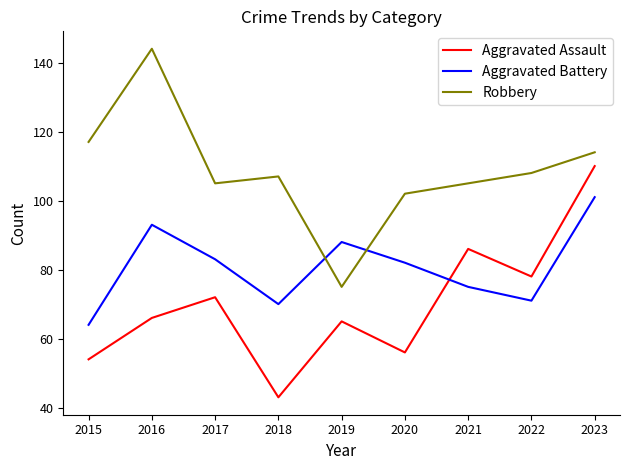

At which category is the sum across all series the highest?

2023